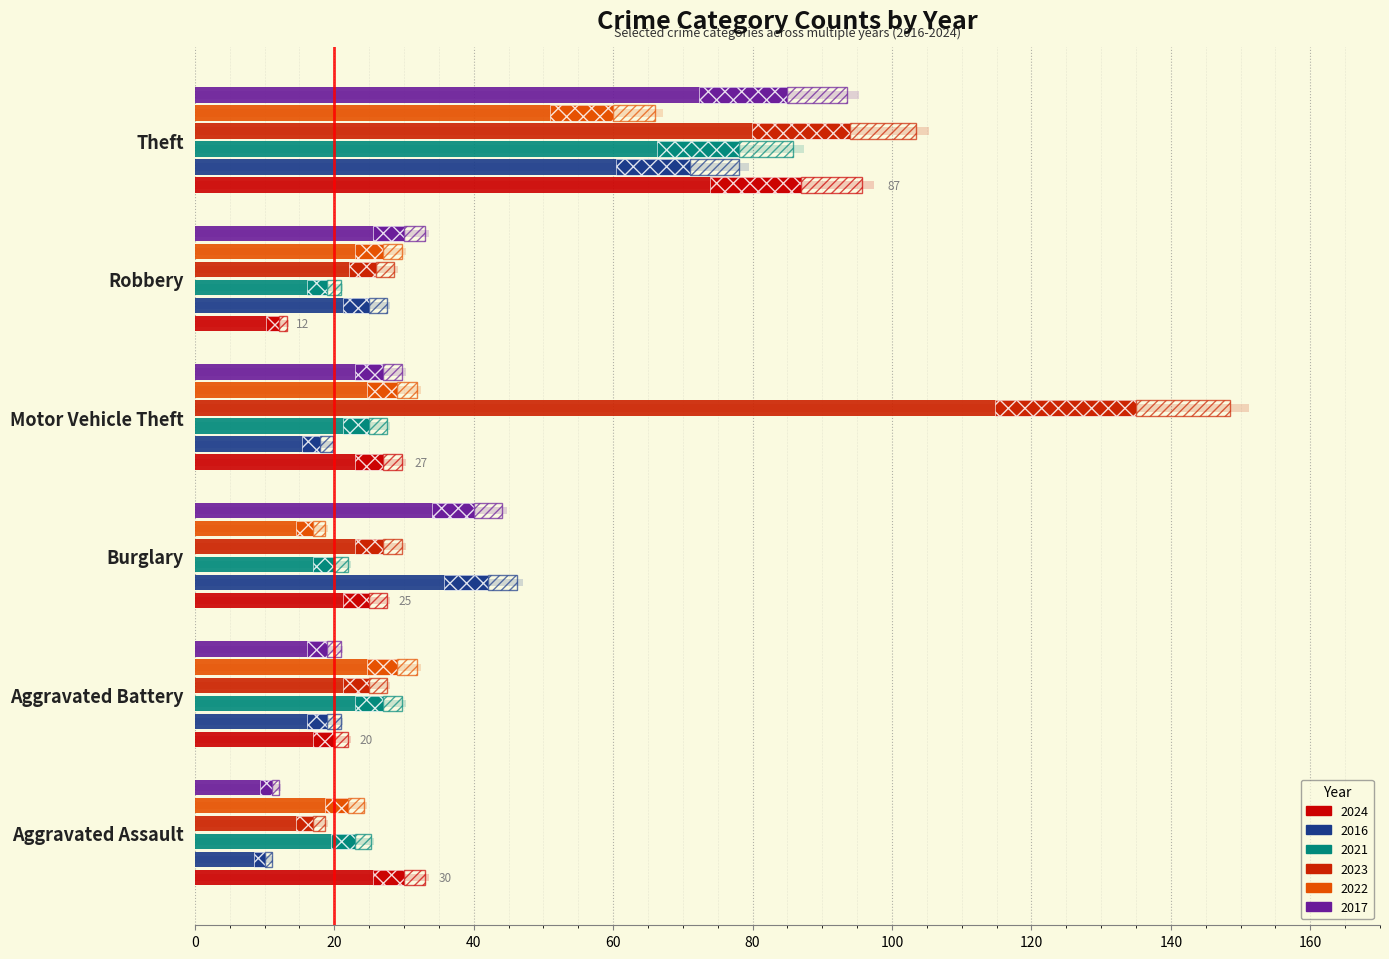

True or false: 2017 has a value of 3.0 at Aggravated Battery.

False